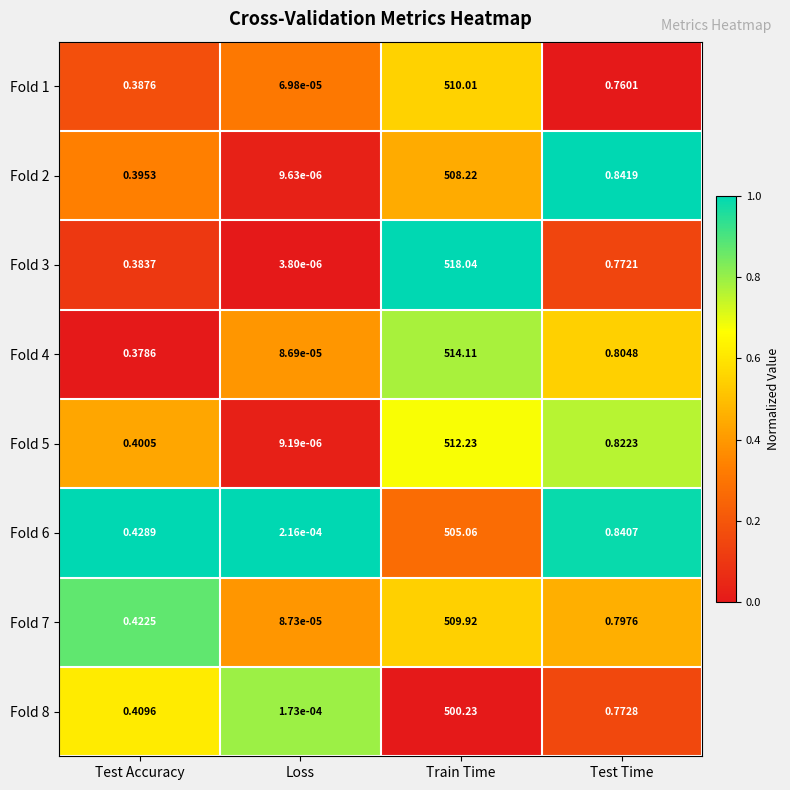

List the labels in order of Fold 6 value, smallest first.

Loss, Test Accuracy, Test Time, Train Time